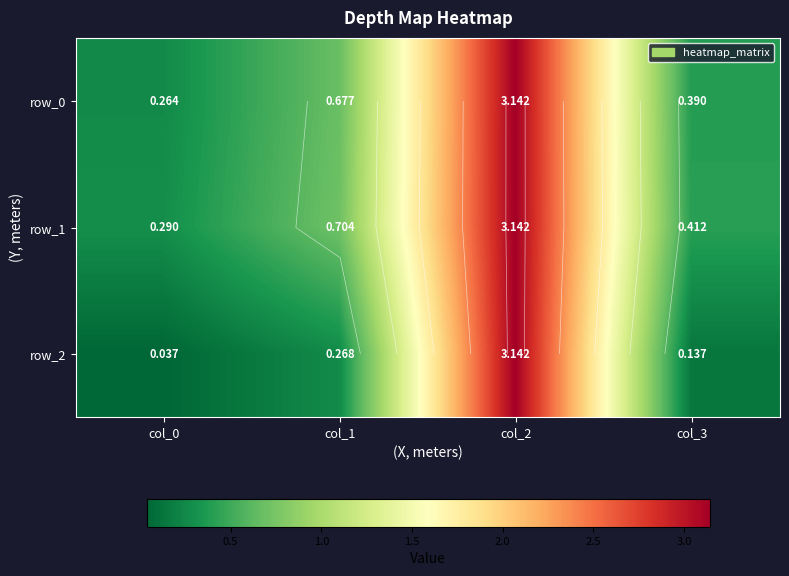

Reading right to left, list all the values displayed in this chart.

row_0: 0.4	3.1	0.7	0.3
row_1: 0.4	3.1	0.7	0.3
row_2: 0.1	3.1	0.3	0.0